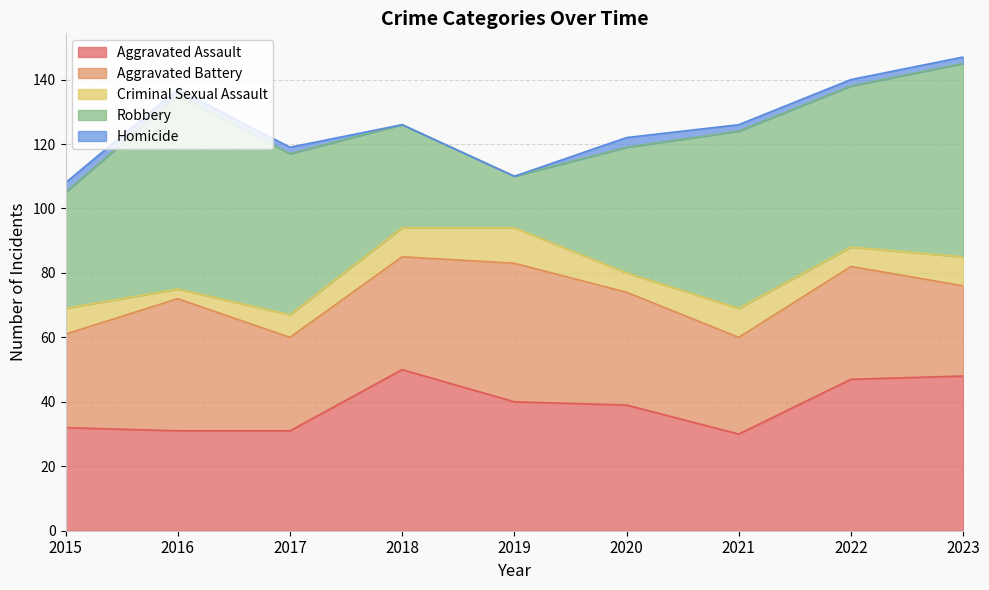

What is the lowest value of the Aggravated Assault series?

30